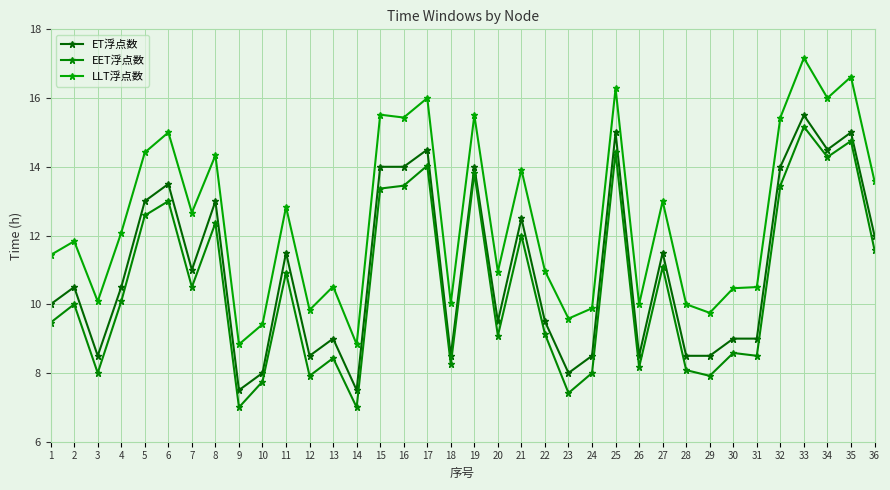

The value of ET浮点数 at 14 is 11.7. True or false?

False